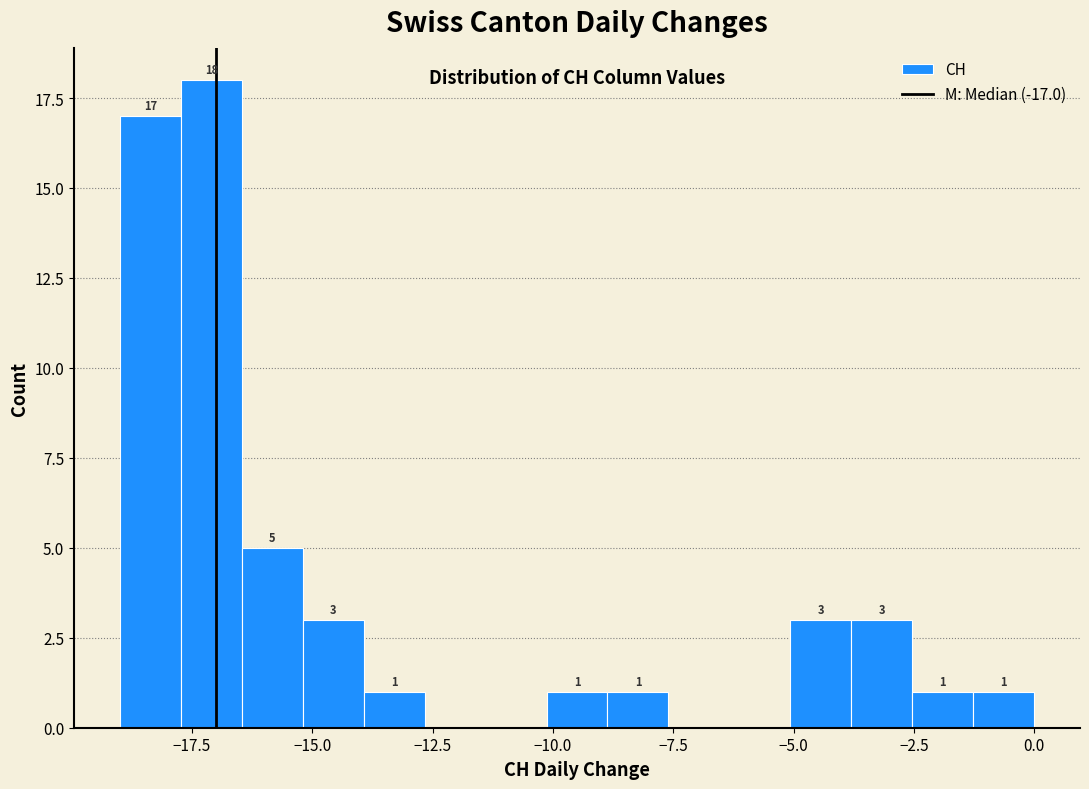

Around what value on the x-axis is the tallest bar? Give the approximate position of its centre, as read against the axis.

-17.0